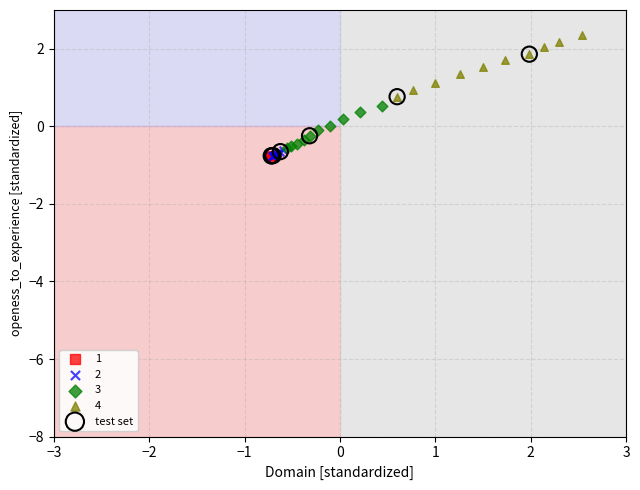

Which series reaches the maximum Y coordinate?

4